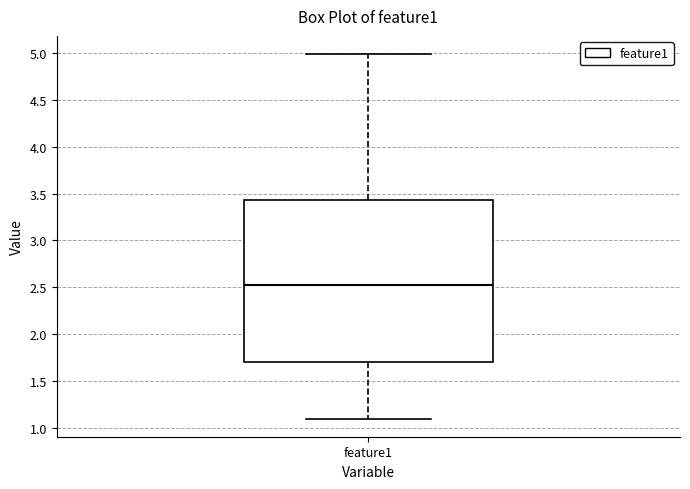

Where does the lower whisker of the box for feature1 end on the y-axis? The values are not printed on the chart, so give them approximately, as read against the axis.

1.10